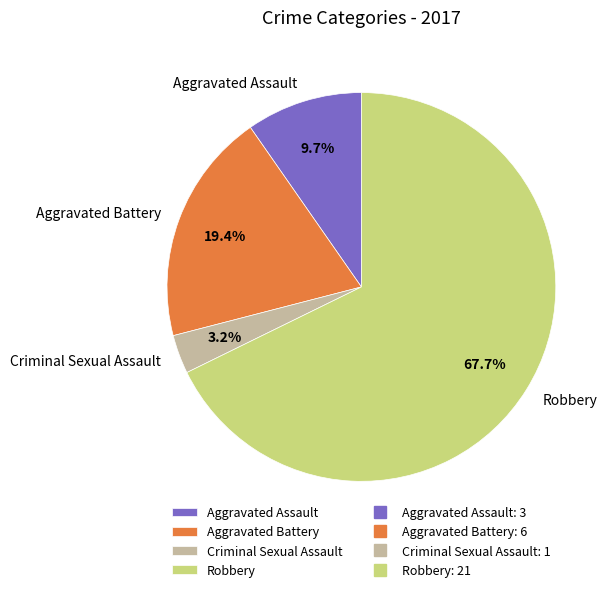

How many segments does this pie chart have?

4